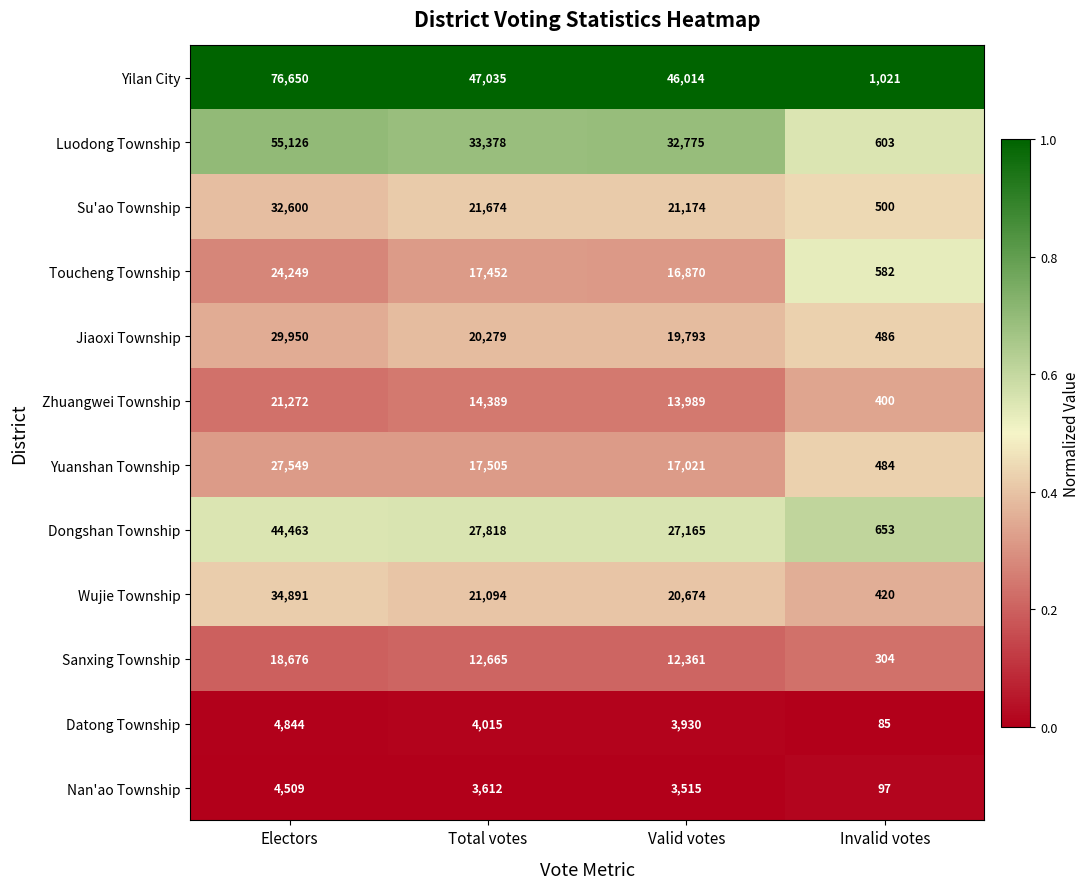

Which label corresponds to the smallest value in the chart?

Invalid votes